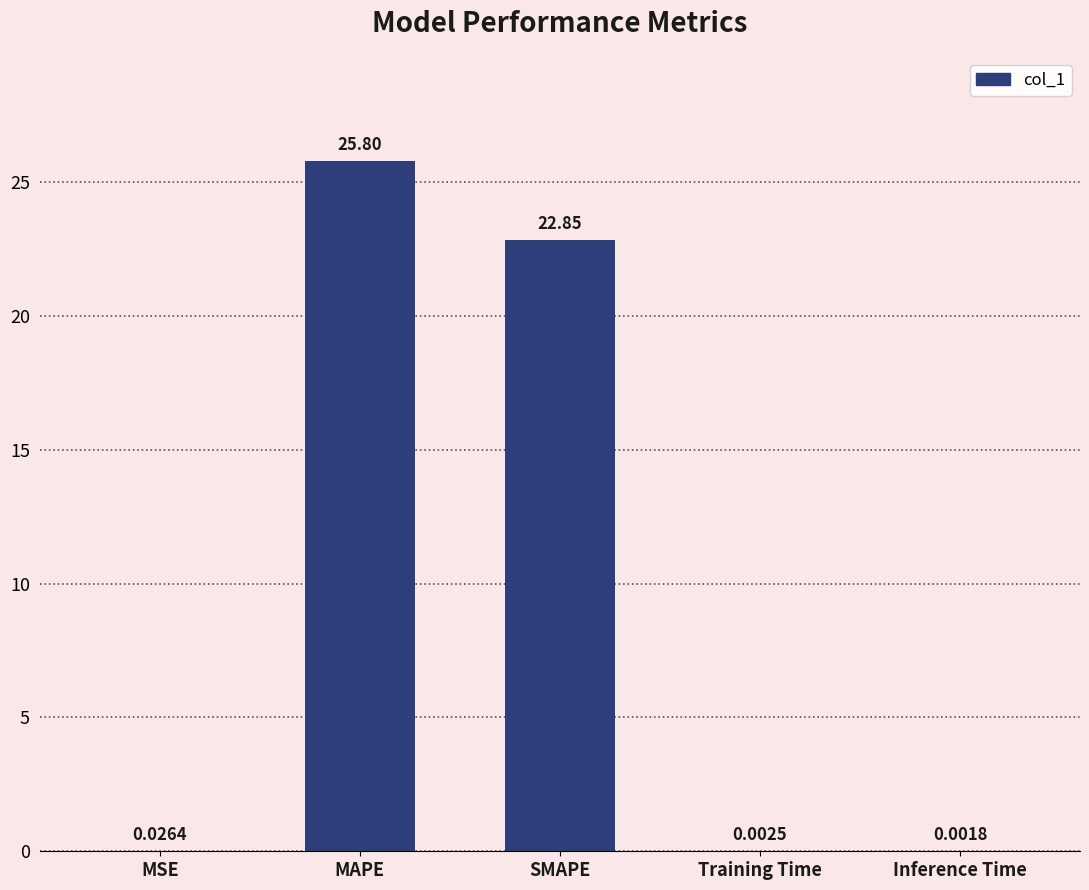

Which label corresponds to the largest value in the chart?

MAPE